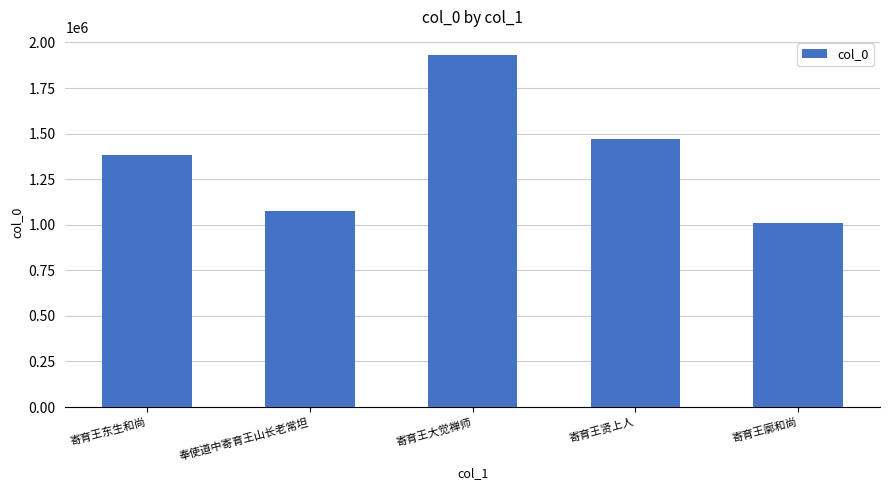

What is the label of the 4th bar from the left?

寄育王贤上人